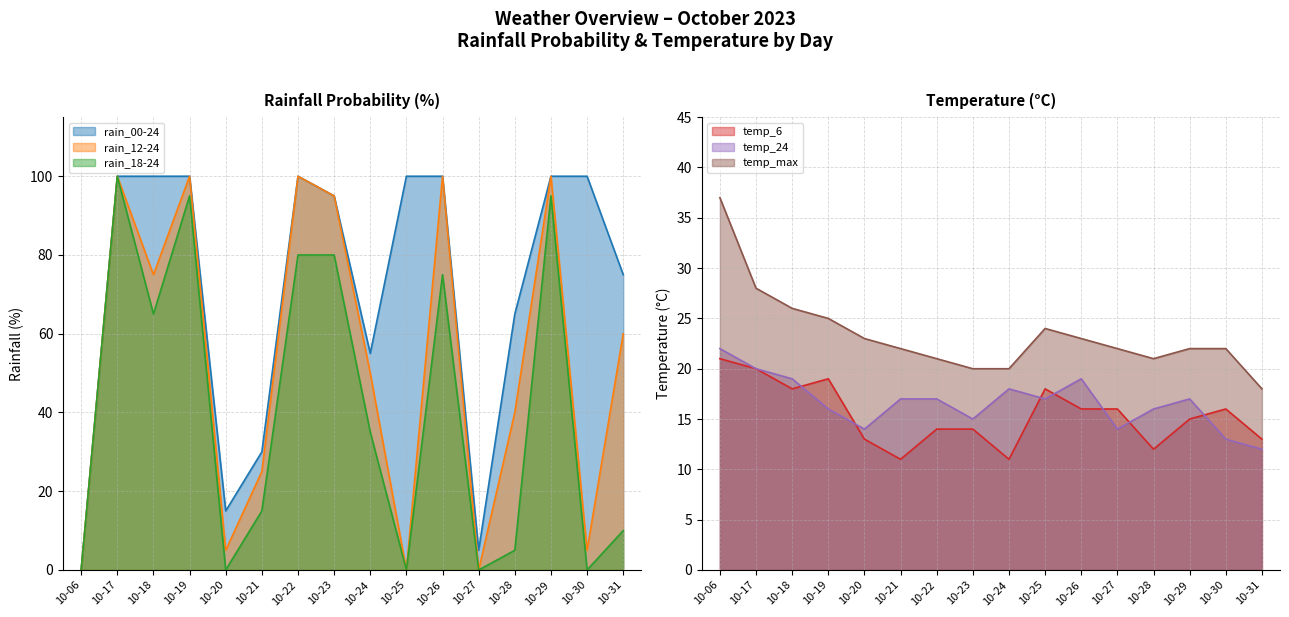

Reading left to right, list all the values displayed in this chart.

rain_00-24: 10-06=0	10-17=100	10-18=100	10-19=100	10-20=15	10-21=30	10-22=100	10-23=95	10-24=55	10-25=100	10-26=100	10-27=5	10-28=65	10-29=100	10-30=100	10-31=75
rain_12-24: 10-06=0	10-17=100	10-18=75	10-19=100	10-20=5	10-21=25	10-22=100	10-23=95	10-24=50	10-25=0	10-26=100	10-27=0	10-28=40	10-29=100	10-30=5	10-31=60
rain_18-24: 10-06=0	10-17=100	10-18=65	10-19=95	10-20=0	10-21=15	10-22=80	10-23=80	10-24=35	10-25=0	10-26=75	10-27=0	10-28=5	10-29=95	10-30=0	10-31=10
temp_6: 10-06=21	10-17=20	10-18=18	10-19=19	10-20=13	10-21=11	10-22=14	10-23=14	10-24=11	10-25=18	10-26=16	10-27=16	10-28=12	10-29=15	10-30=16	10-31=13
temp_24: 10-06=22	10-17=20	10-18=19	10-19=16	10-20=14	10-21=17	10-22=17	10-23=15	10-24=18	10-25=17	10-26=19	10-27=14	10-28=16	10-29=17	10-30=13	10-31=12
temp_max: 10-06=37	10-17=28	10-18=26	10-19=25	10-20=23	10-21=22	10-22=21	10-23=20	10-24=20	10-25=24	10-26=23	10-27=22	10-28=21	10-29=22	10-30=22	10-31=18